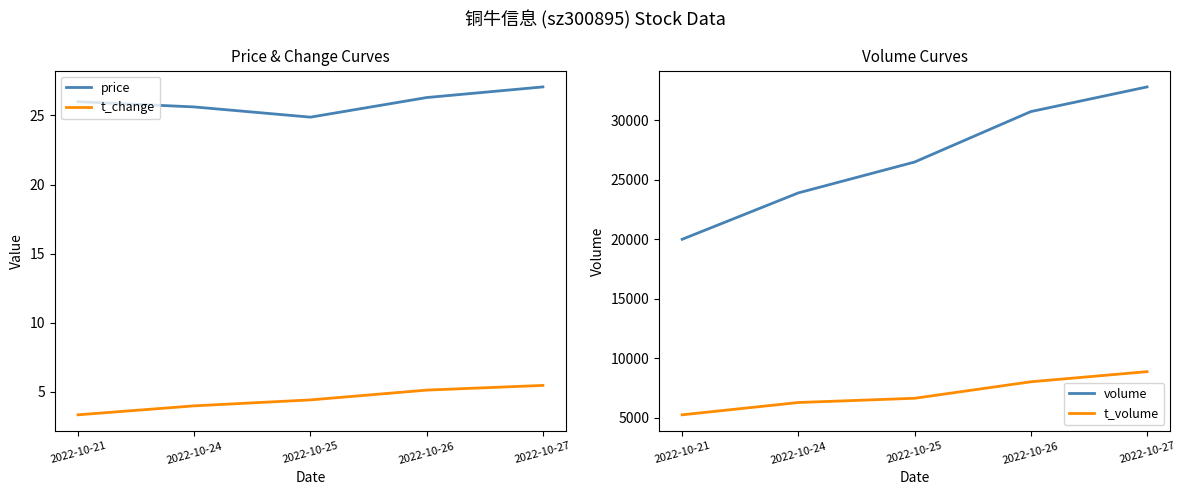

How many series are shown in this chart?

4